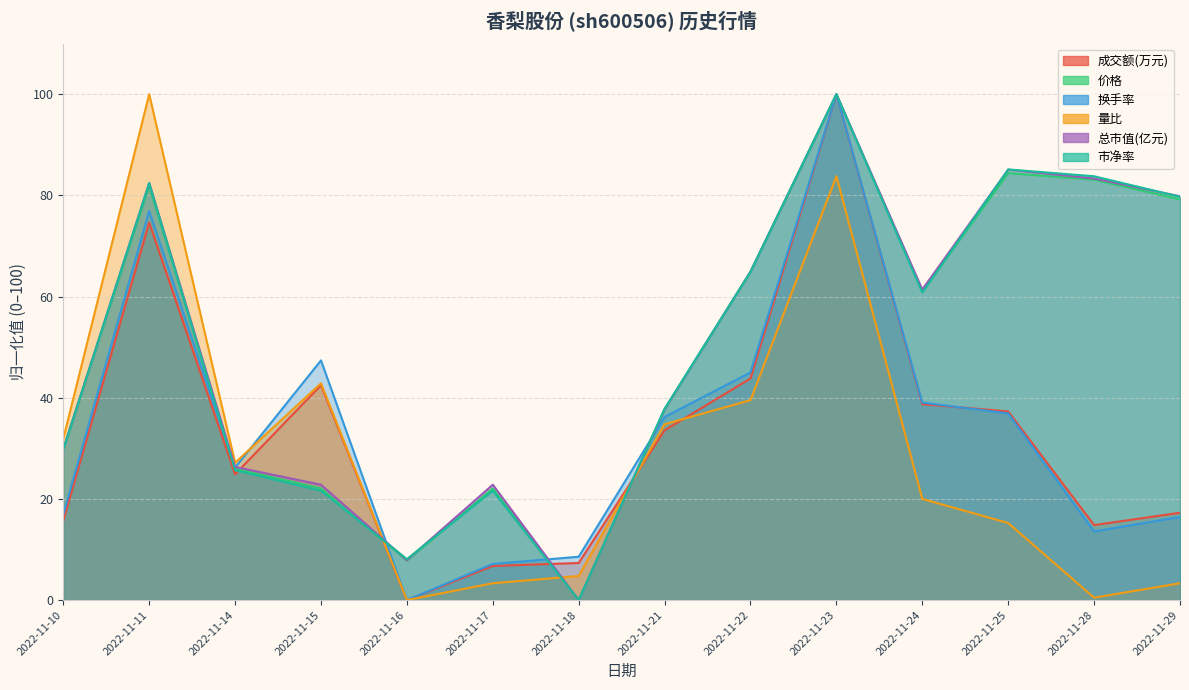

What is the difference between the second highest and minimum values in the 市净率 series?

85.1